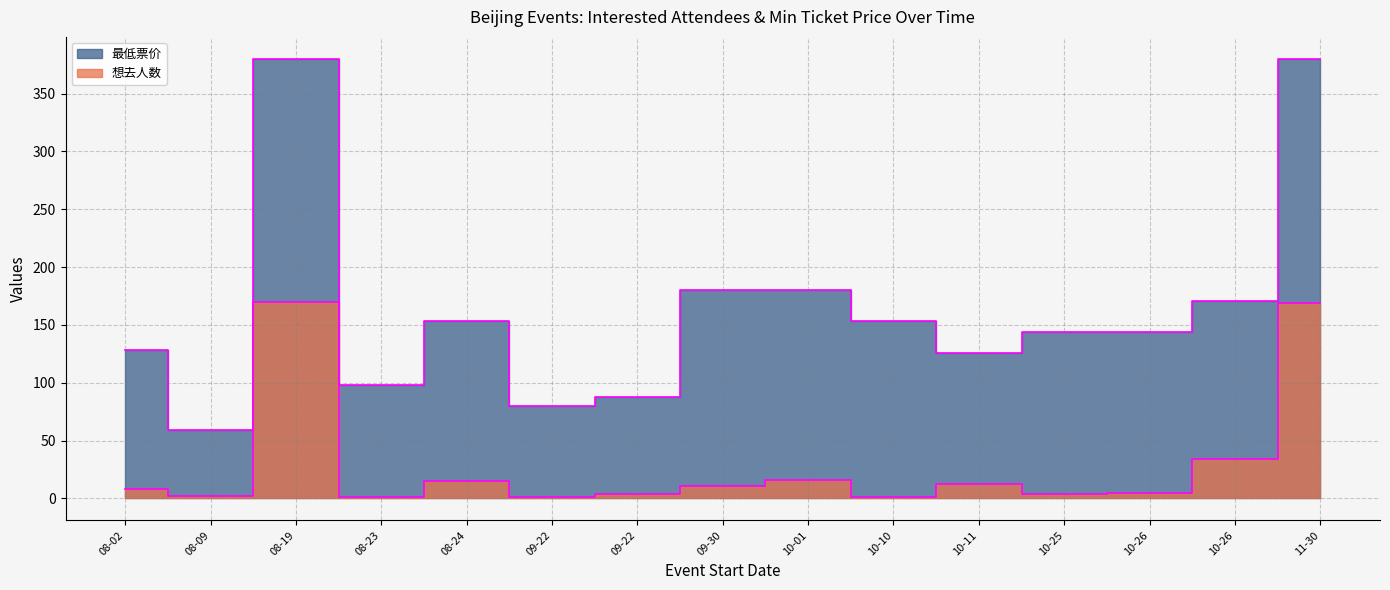

At which category does the chart reach its peak across all series?

08-19